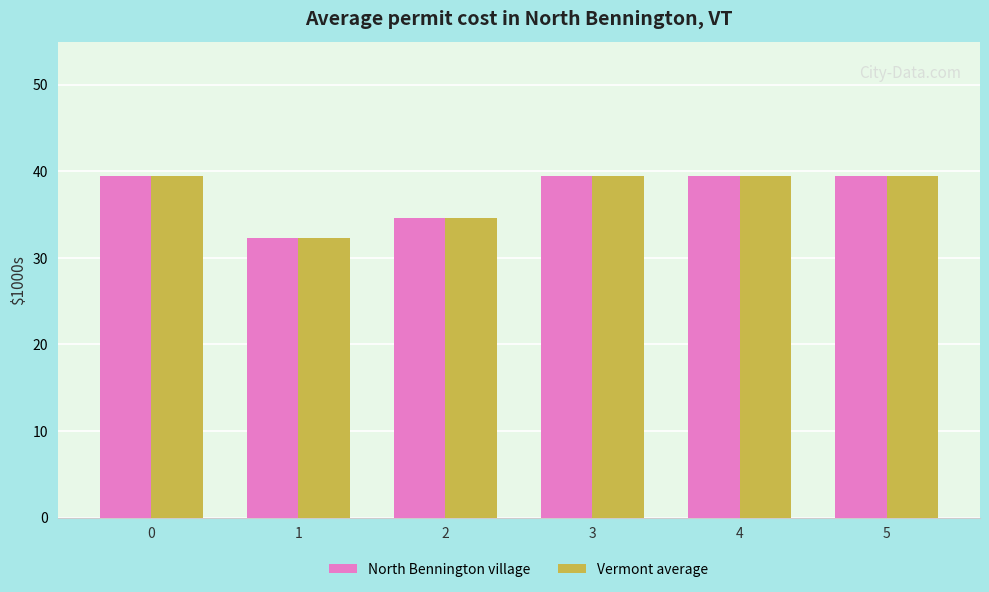

What are all the series names shown in the legend?

North Bennington village, Vermont average